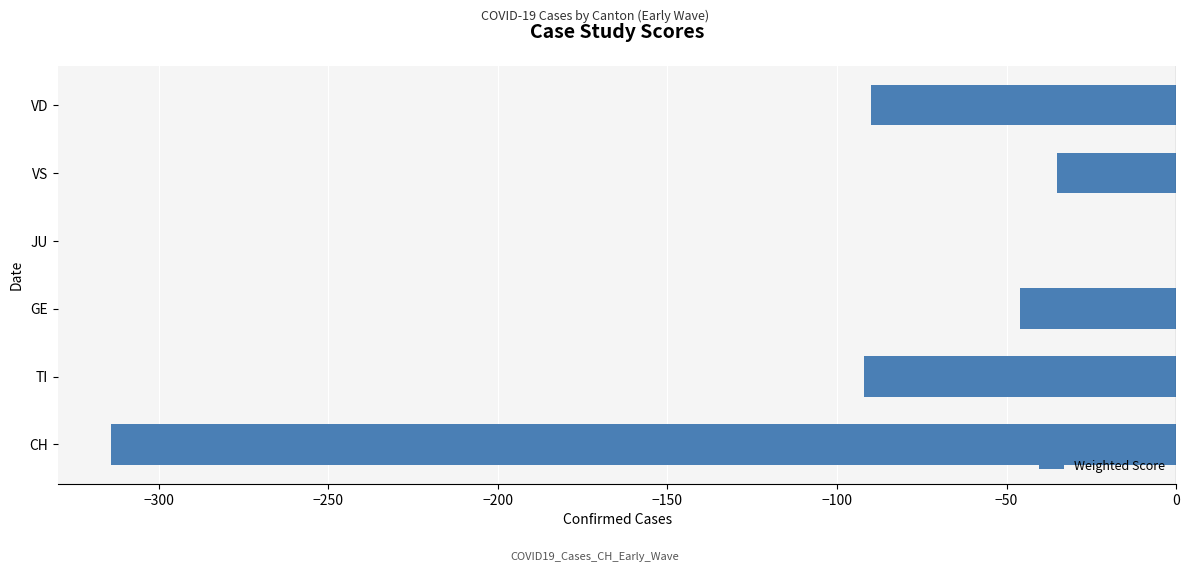

Reading bottom to top, extract all data points from this chart.

CH=-314	TI=-92	GE=-46	JU=0	VS=-35	VD=-90